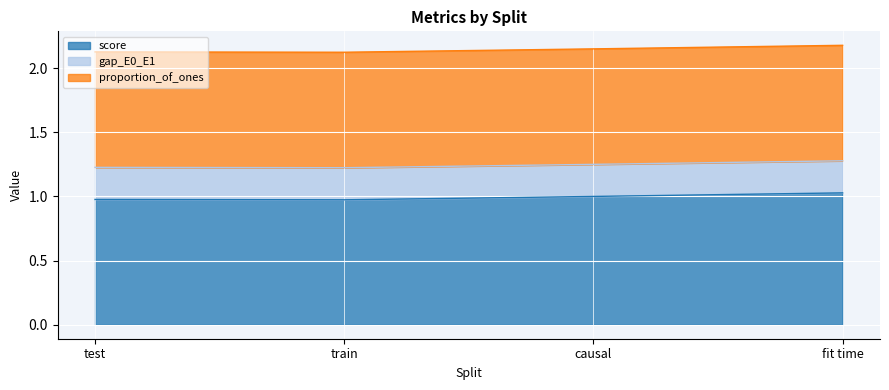

What are all the series names shown in the legend?

score, gap_E0_E1, proportion_of_ones